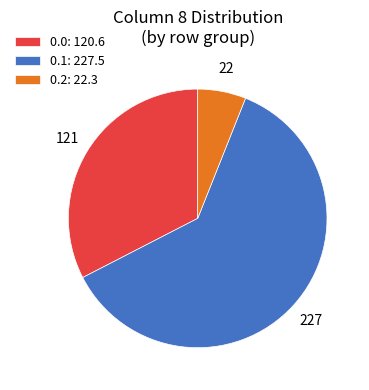

How many segments does this pie chart have?

3